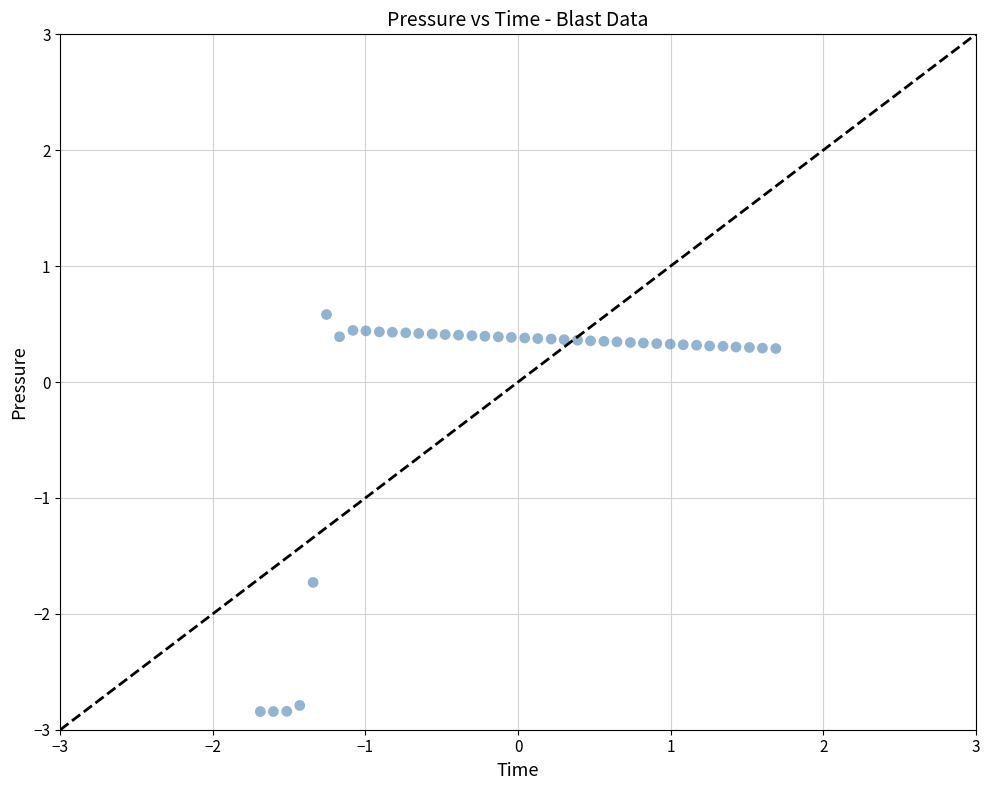

What Y value in the scatter plot is closest to -1?

-1.7